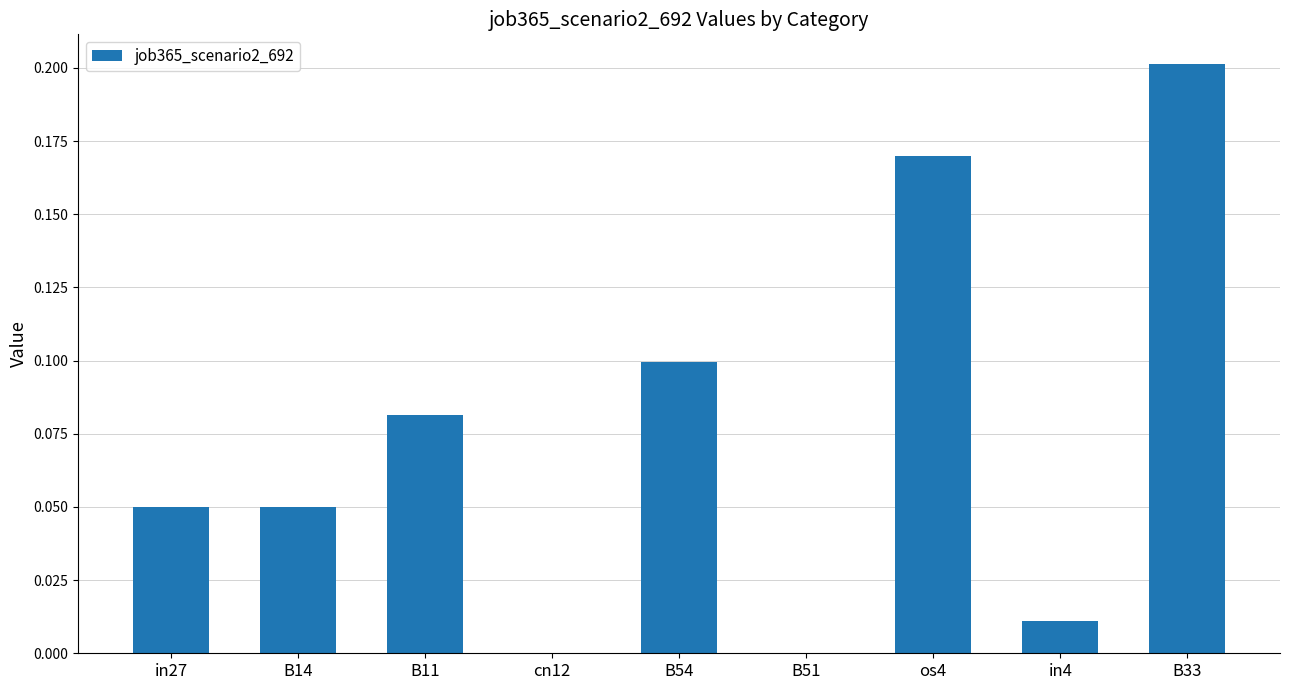

How many categories are shown in the chart?

9